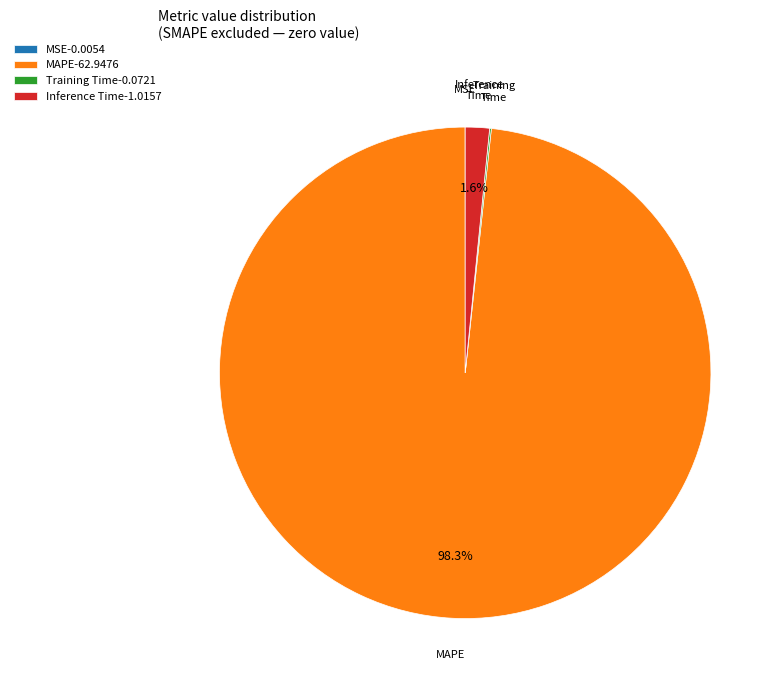

Does any single category account for the majority?

Yes